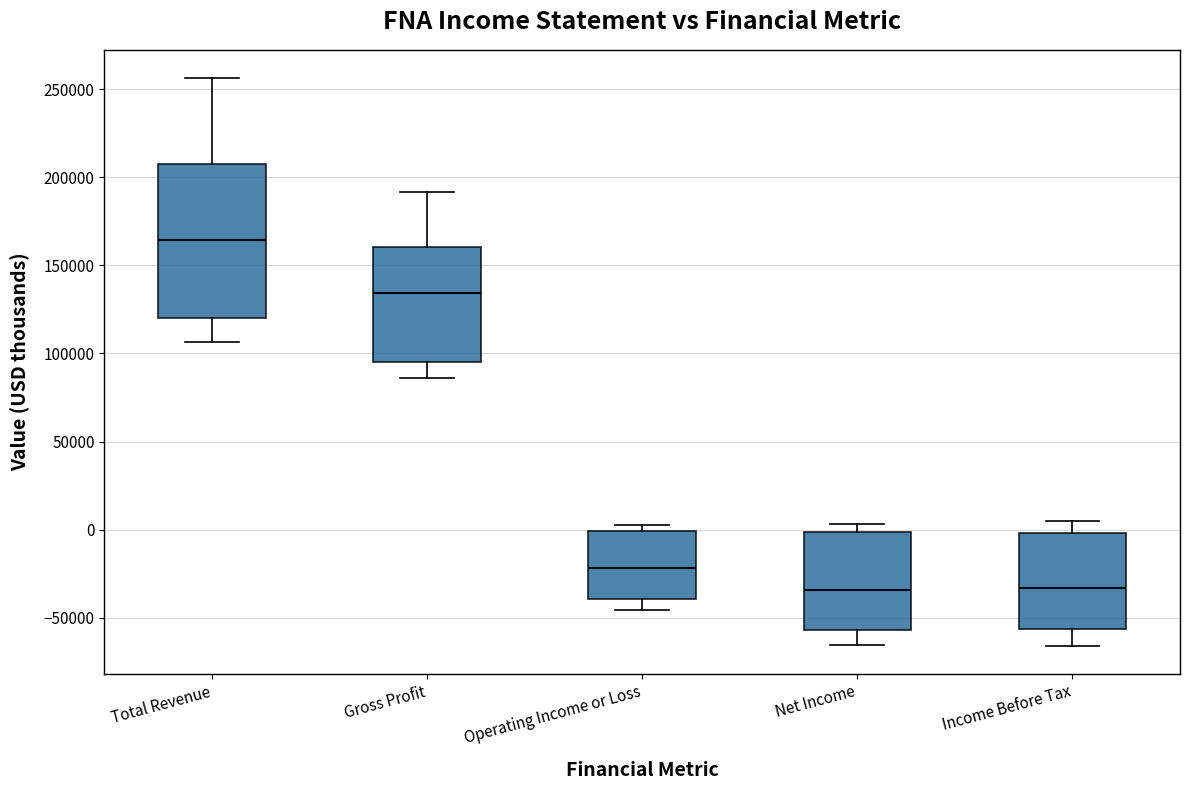

Comparing the boxes themselves (not the whiskers), which one is the tallest?

Total Revenue